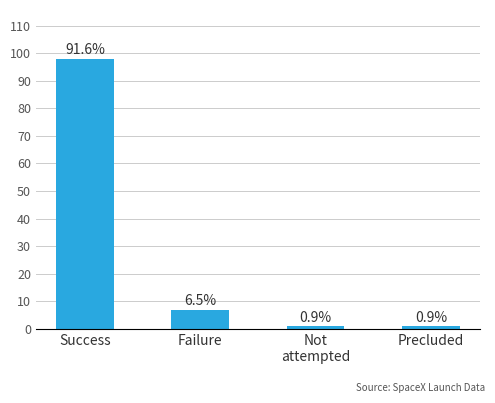

What is the label of the 4th bar from the left?

Precluded